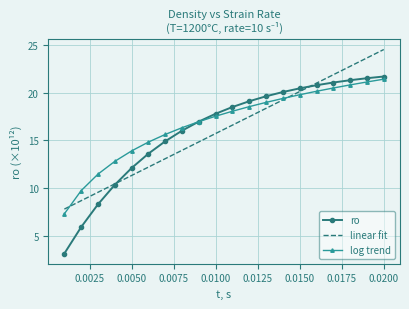

Count the number of categories in the chart.

20